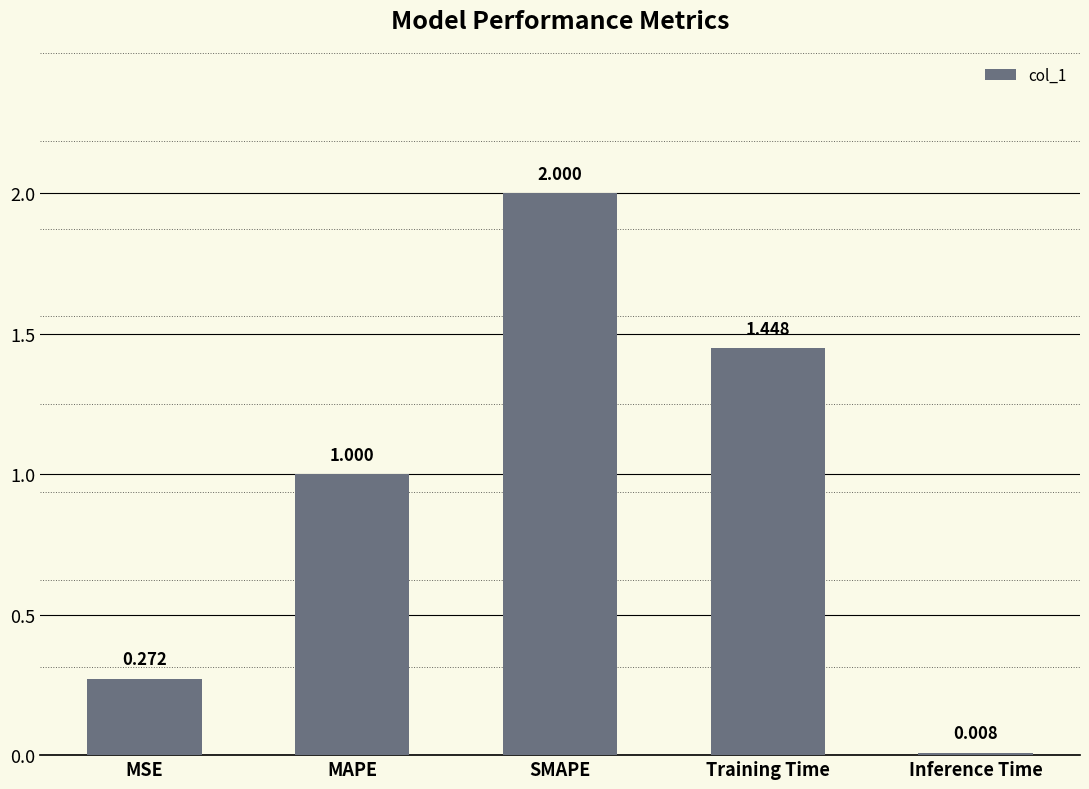

Rank the categories by value from lowest to highest.

Inference Time, MSE, MAPE, Training Time, SMAPE